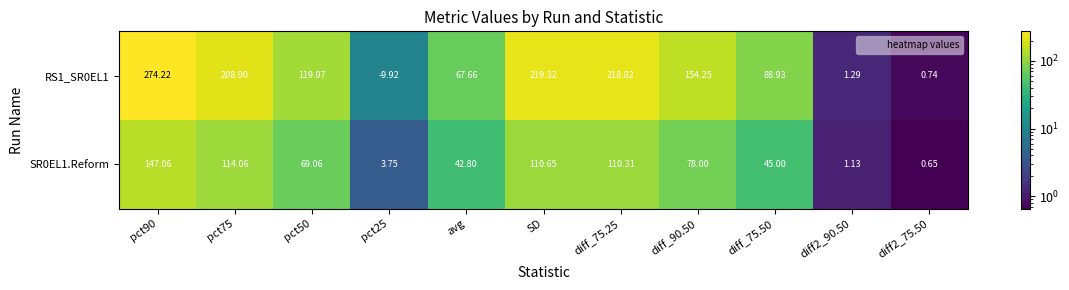

Is the value of SR0EL1.Reform at diff_75.50 greater than the value of RS1_SR0EL1 at pct75?

No